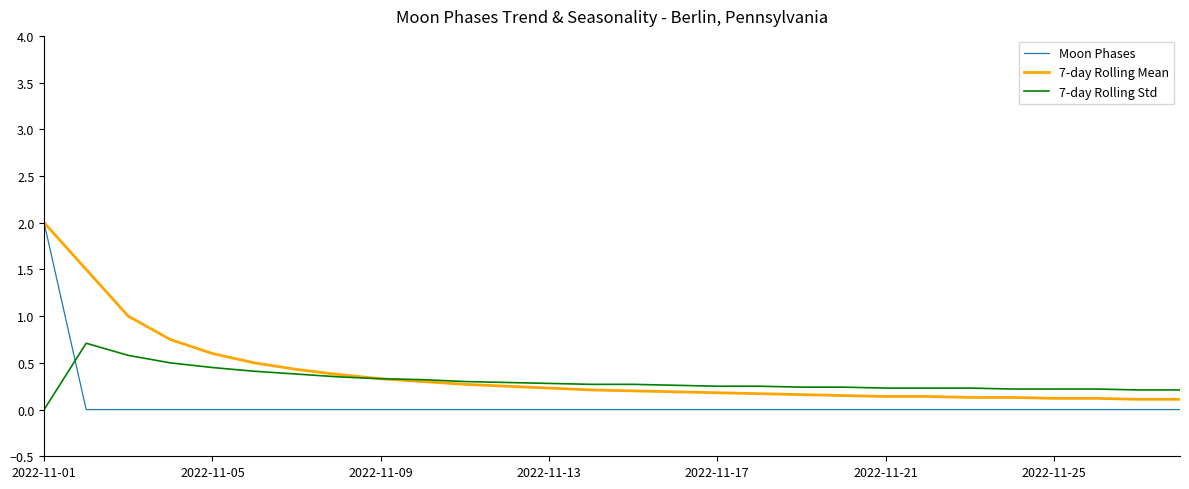

Which series has the largest range (max minus min)?

Moon Phases